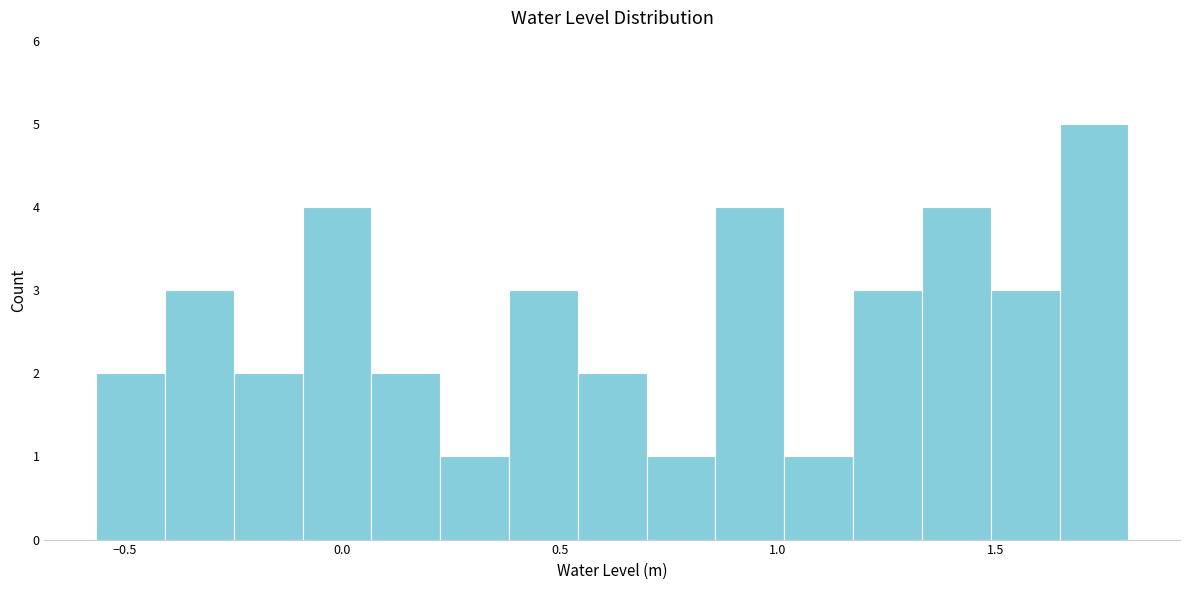

Read against the x-axis, roughly where is the centre of the tallest bar?

1.70